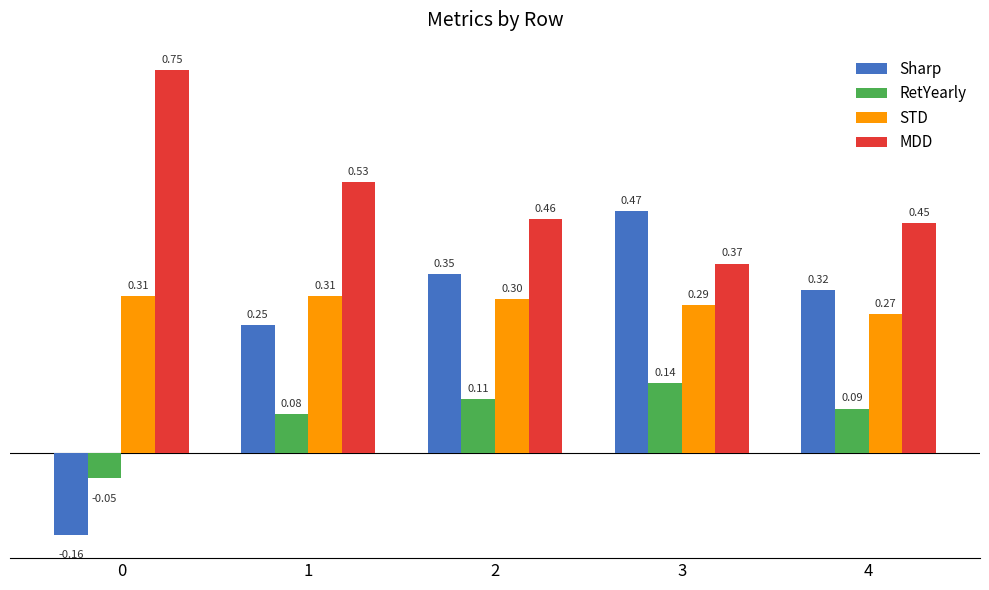

At which category is the sum across all series the highest?

3